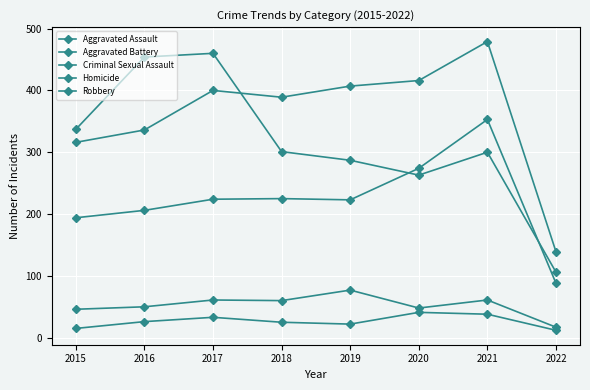

How many interior local peaks does the Aggravated Battery series have?

2